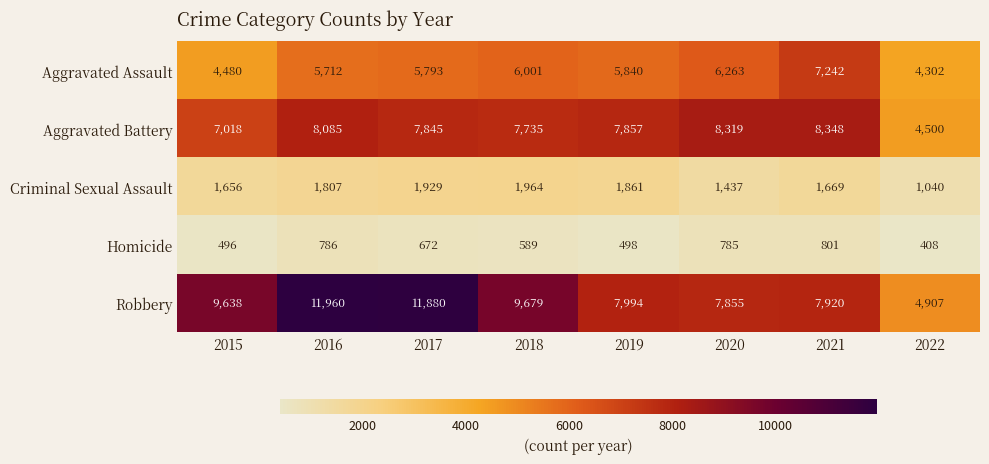

What is the spread (max minus min) of values at 2020?

7534